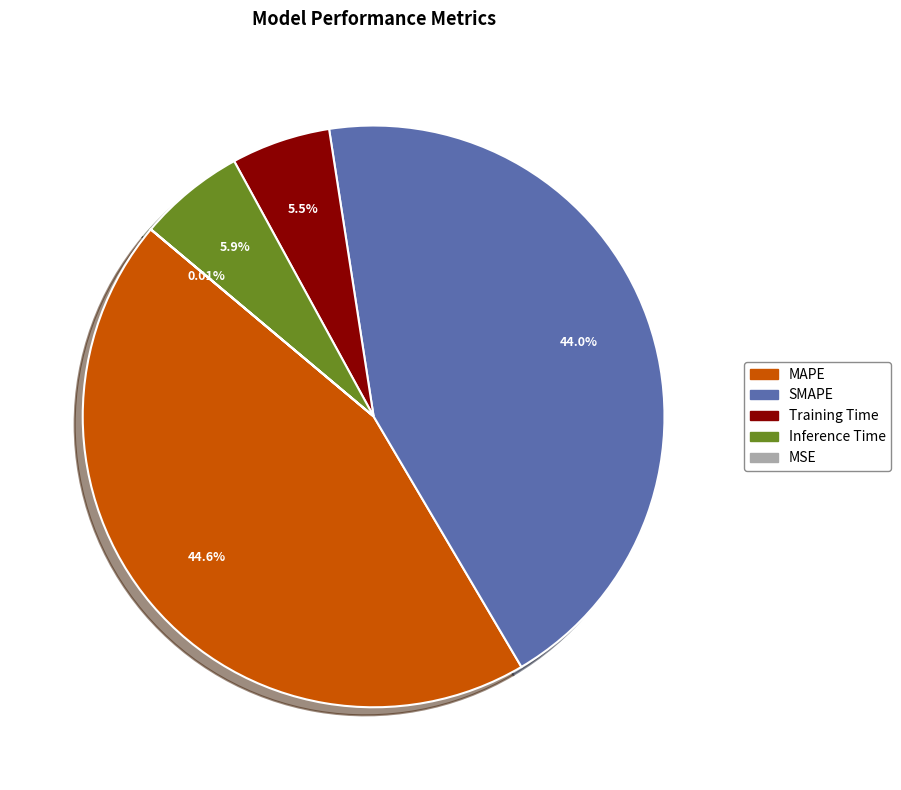

Which slice is the largest?

MAPE